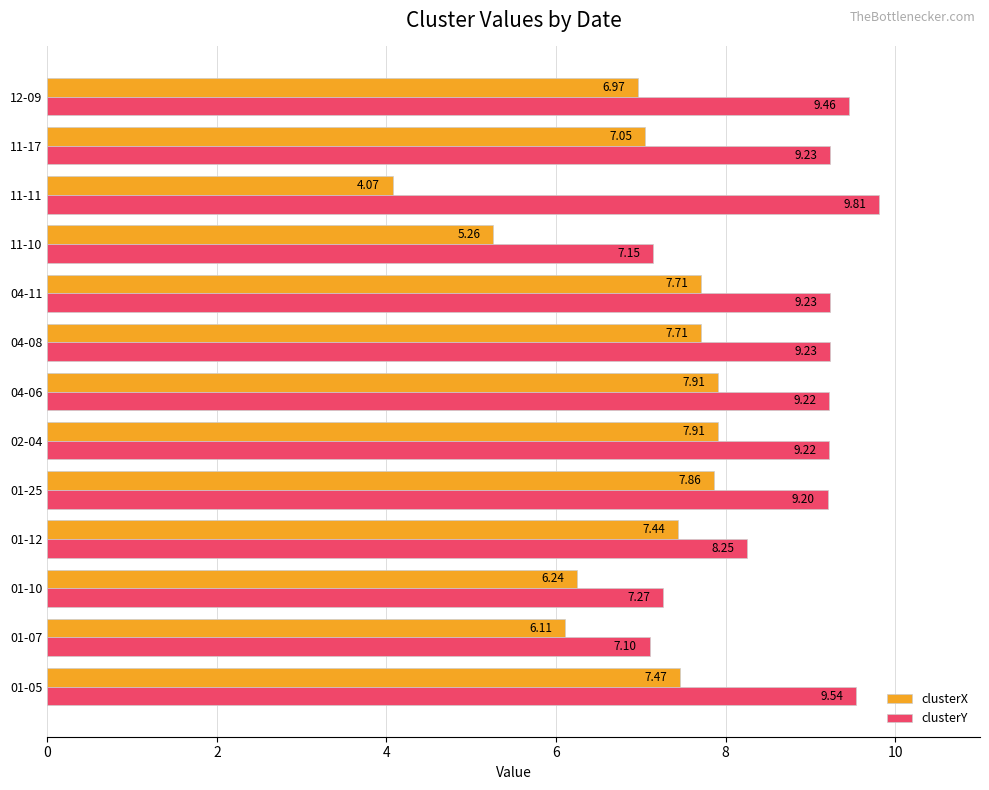

At how many categories does at least one series exceed 7?

13